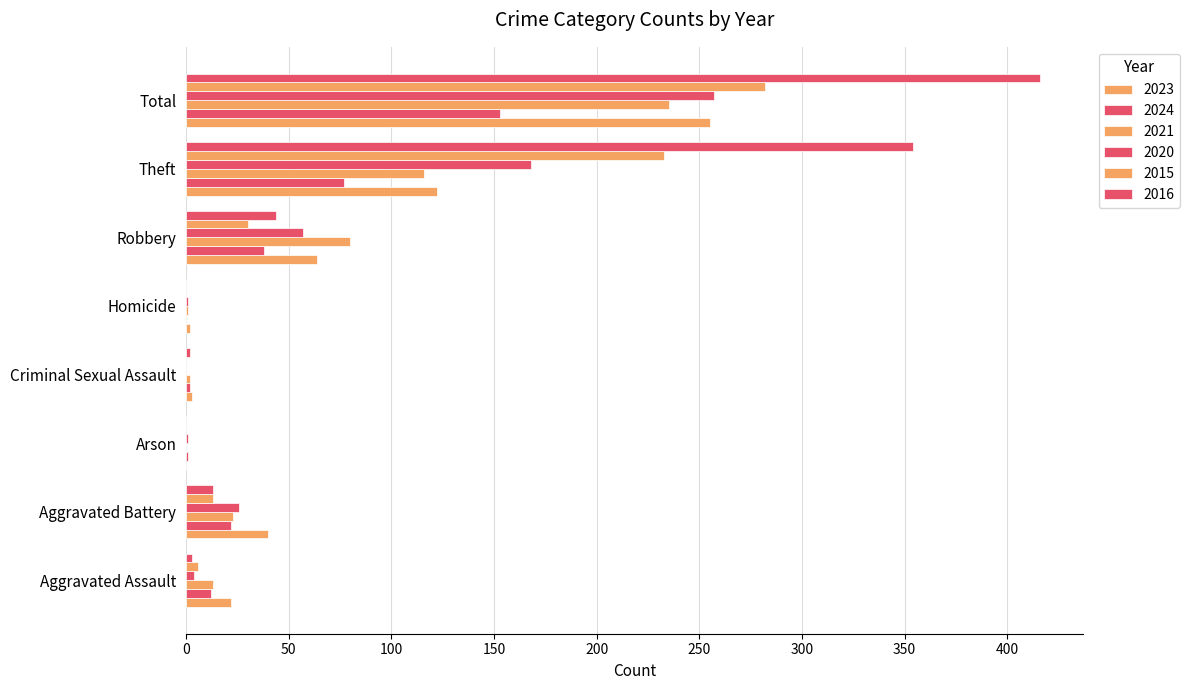

How many categories are shown in the chart?

8